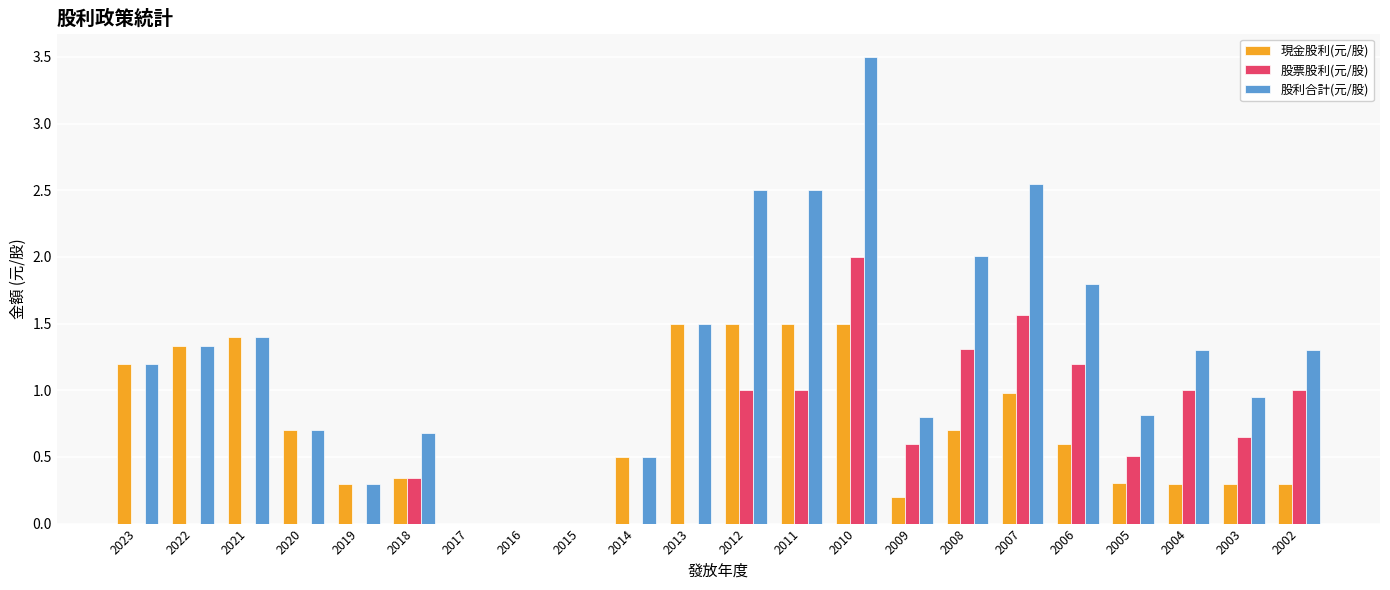

At which category is the sum across all series the highest?

2010